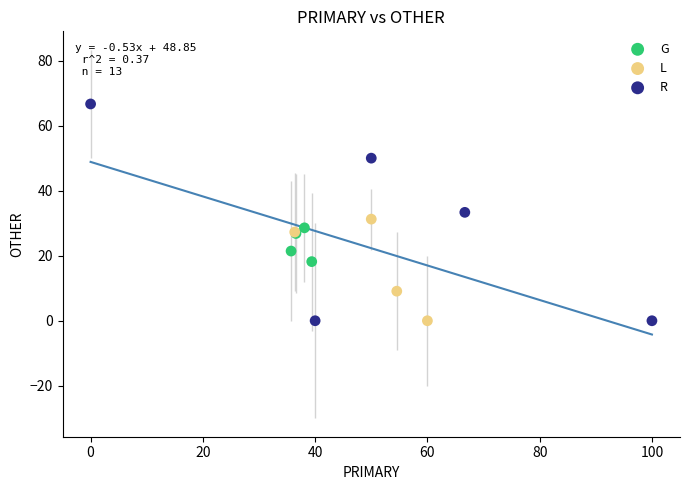

What are all the series names shown in the legend?

G, L, R